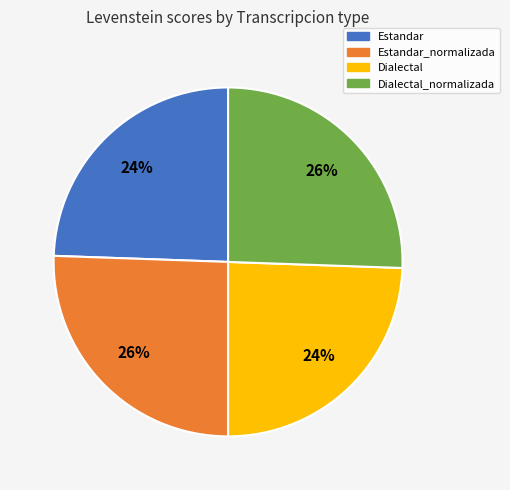

Does any single category account for the majority?

No